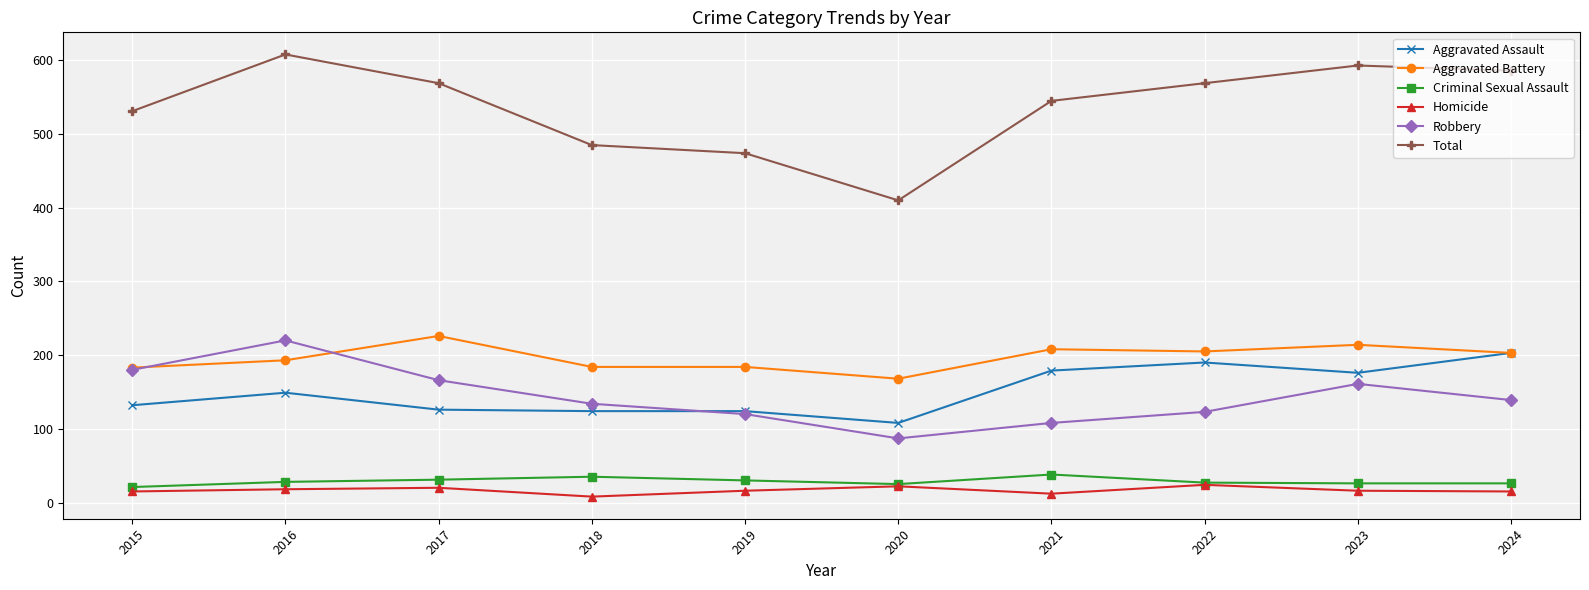

Which series has the largest range (max minus min)?

Total